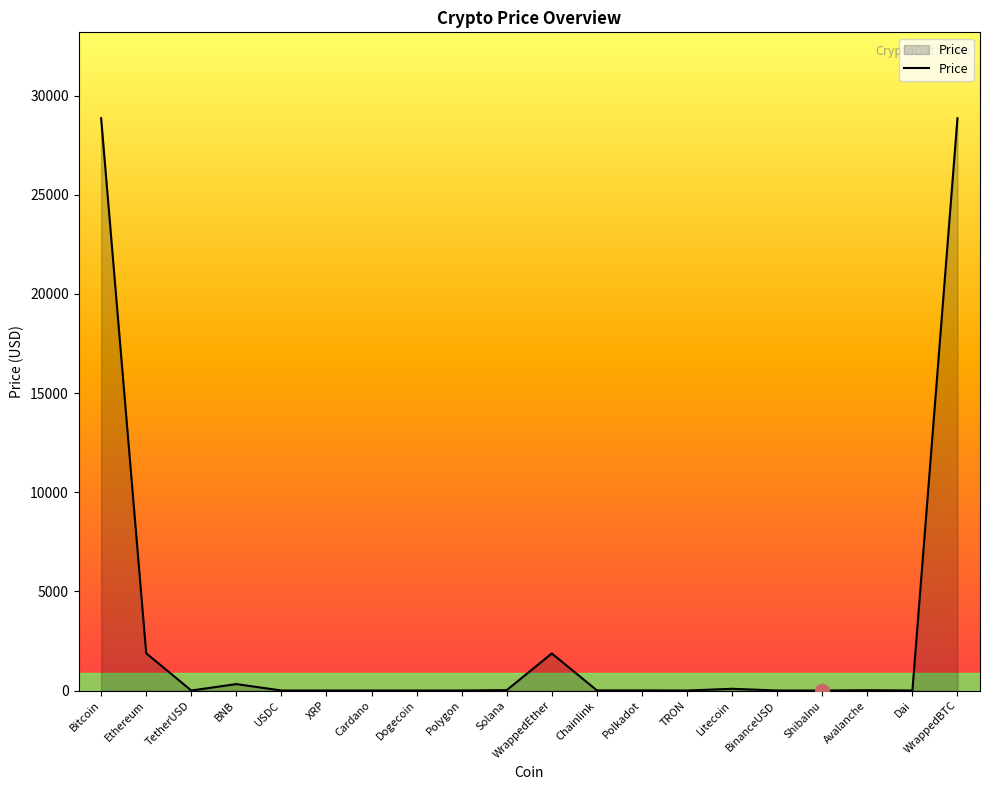

What is the change in value from Bitcoin to Ethereum?

-26986.5